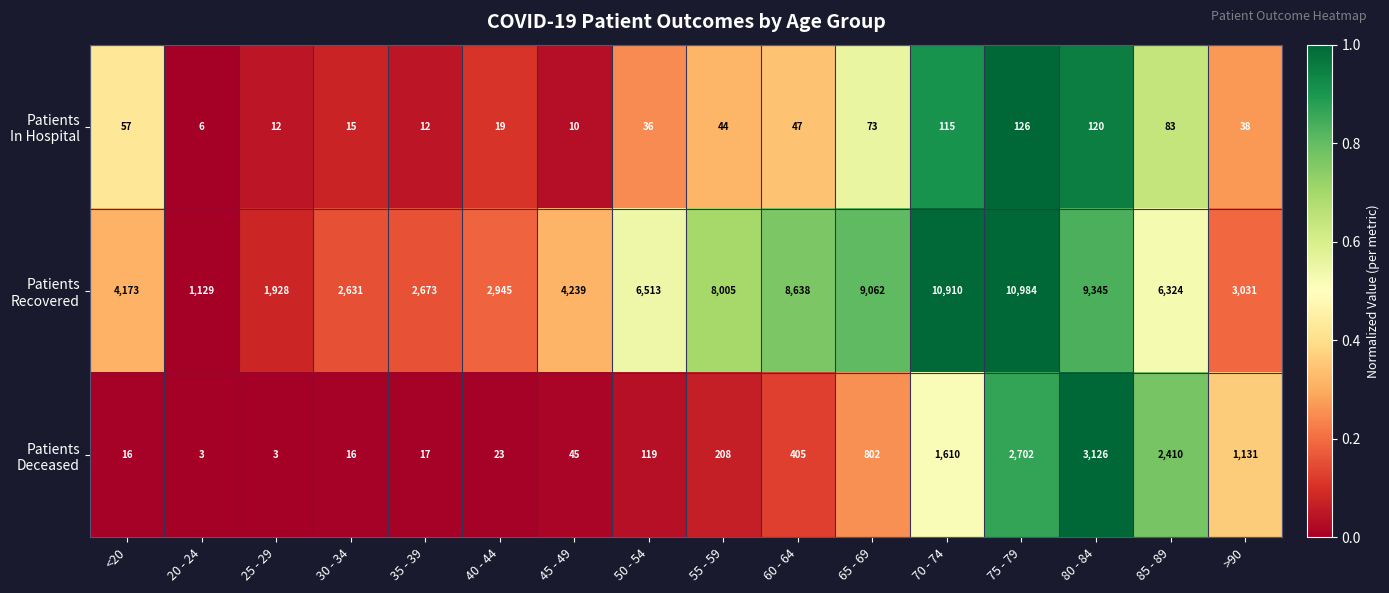

What is the greatest value displayed?

10984